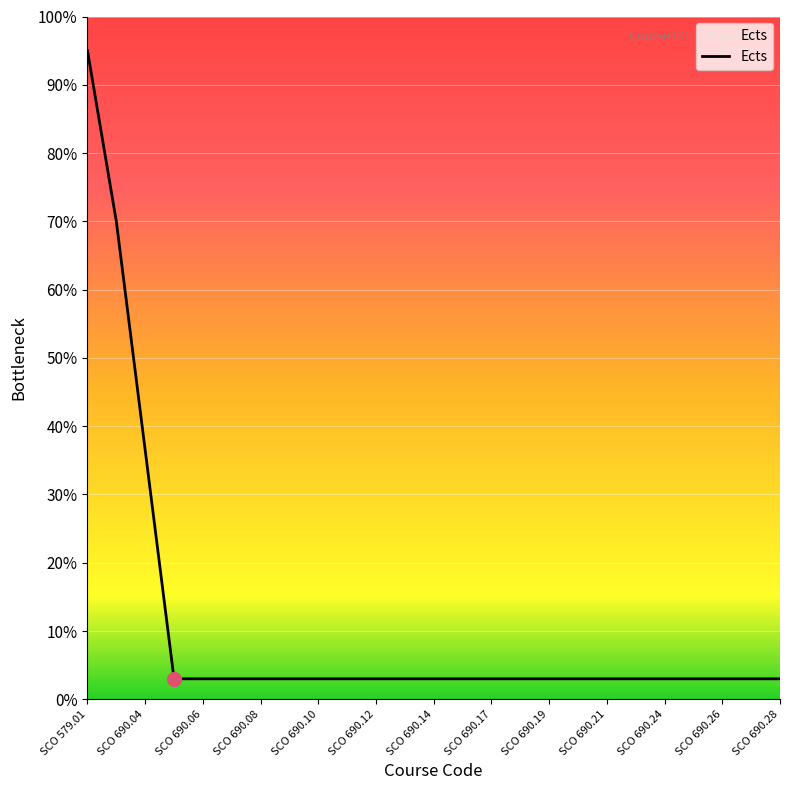

What is the smallest value displayed?

3.0